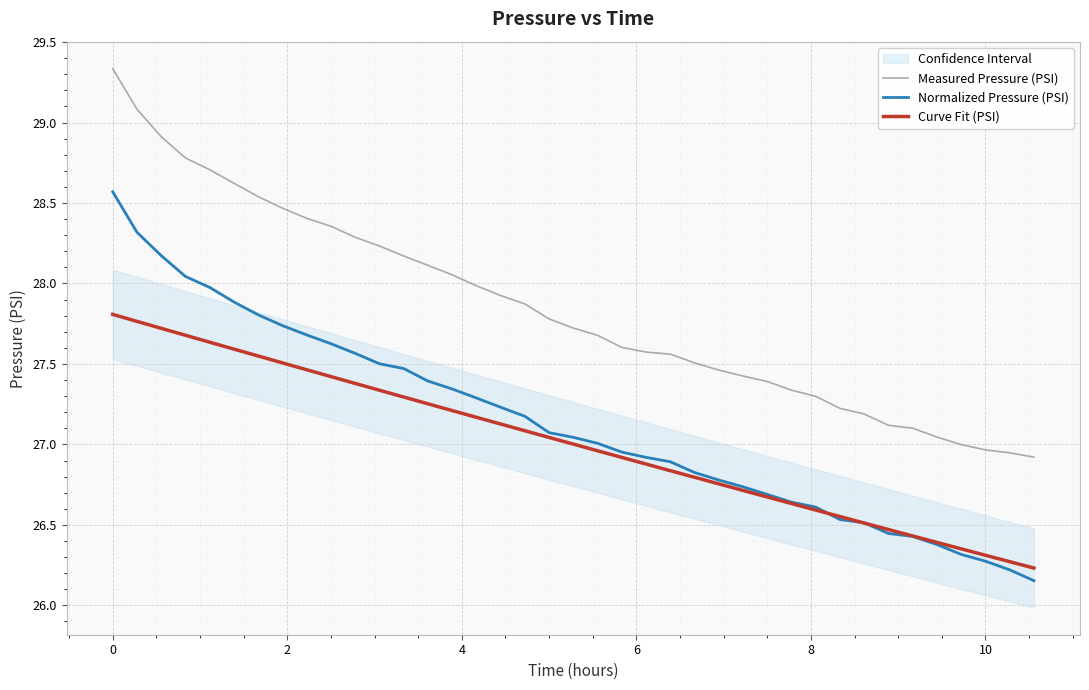

What is the lowest value of the Measured Pressure (PSI) series?

26.9